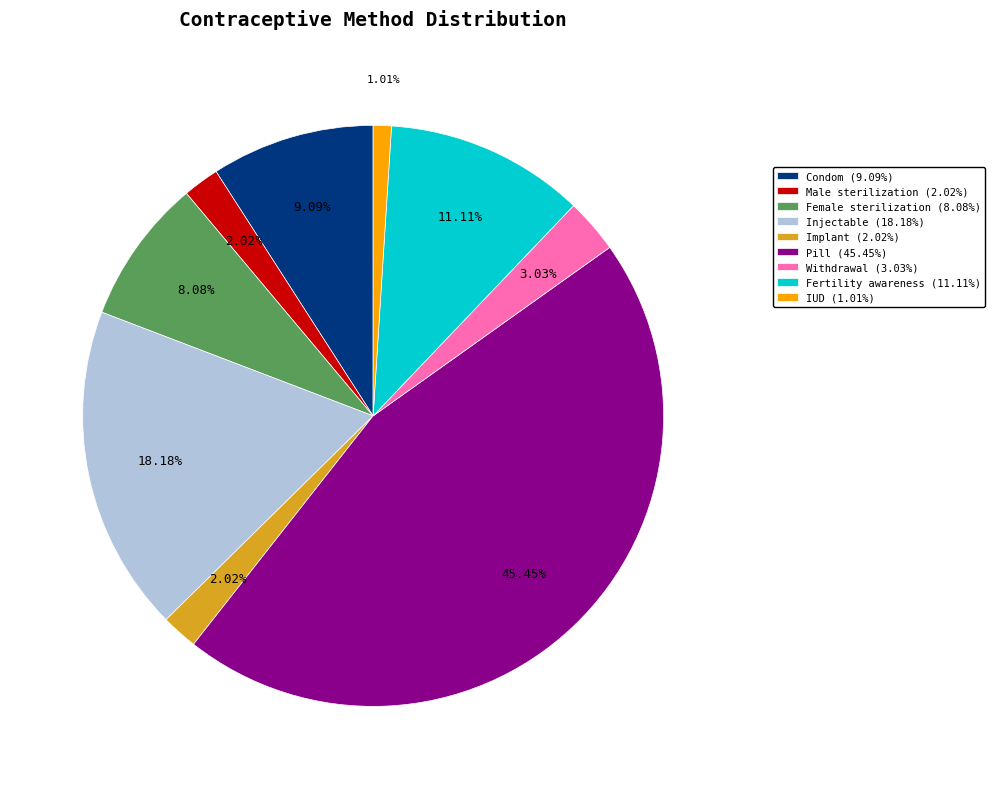

Does any single category account for the majority?

No